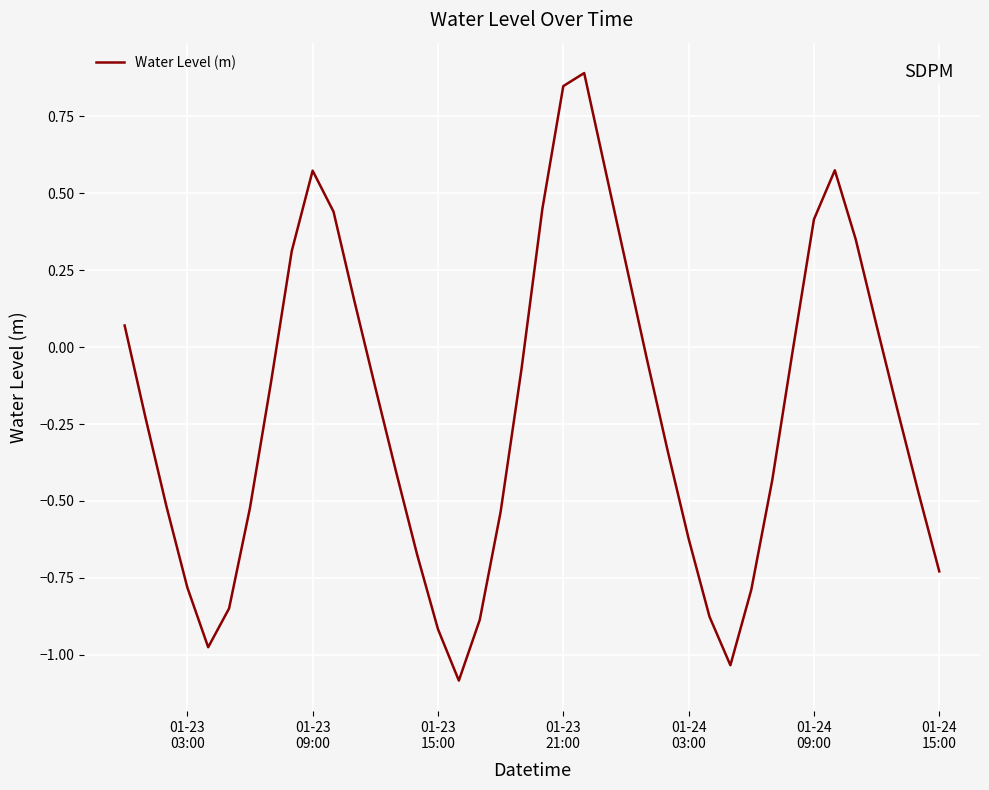

What is the difference between the maximum and minimum values?

2.0